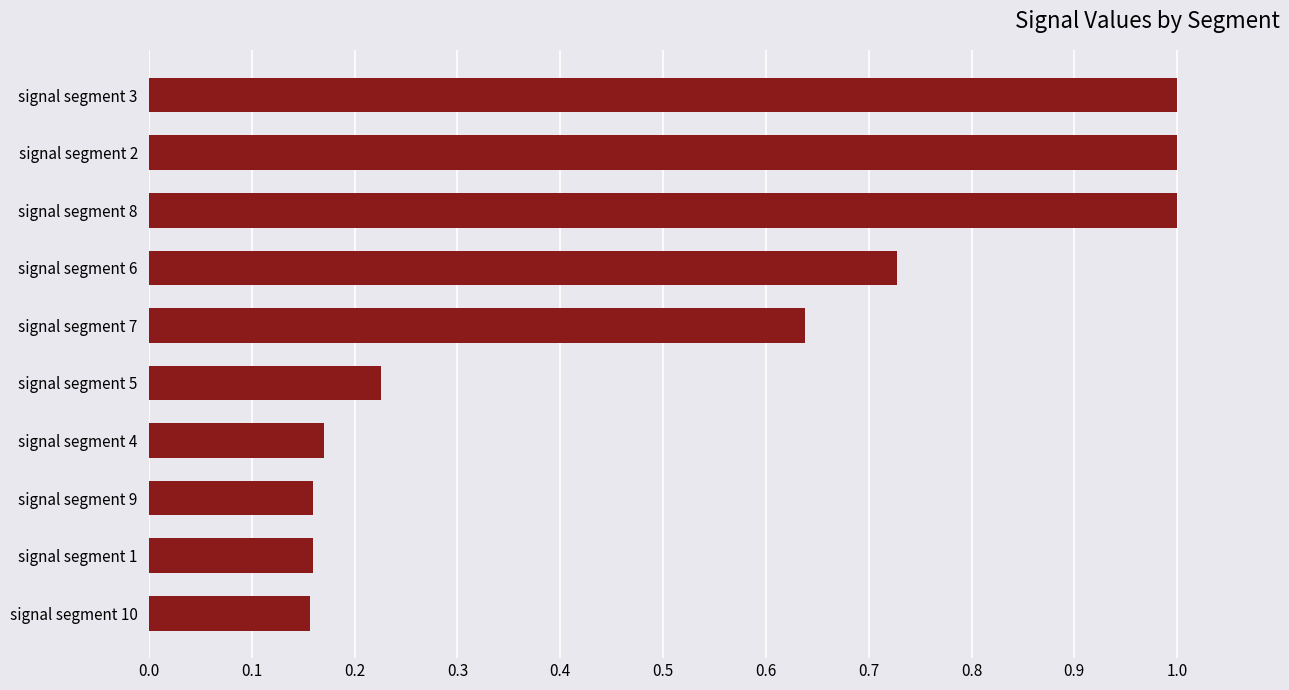

The value at signal segment 7 is 0.2. True or false?

False